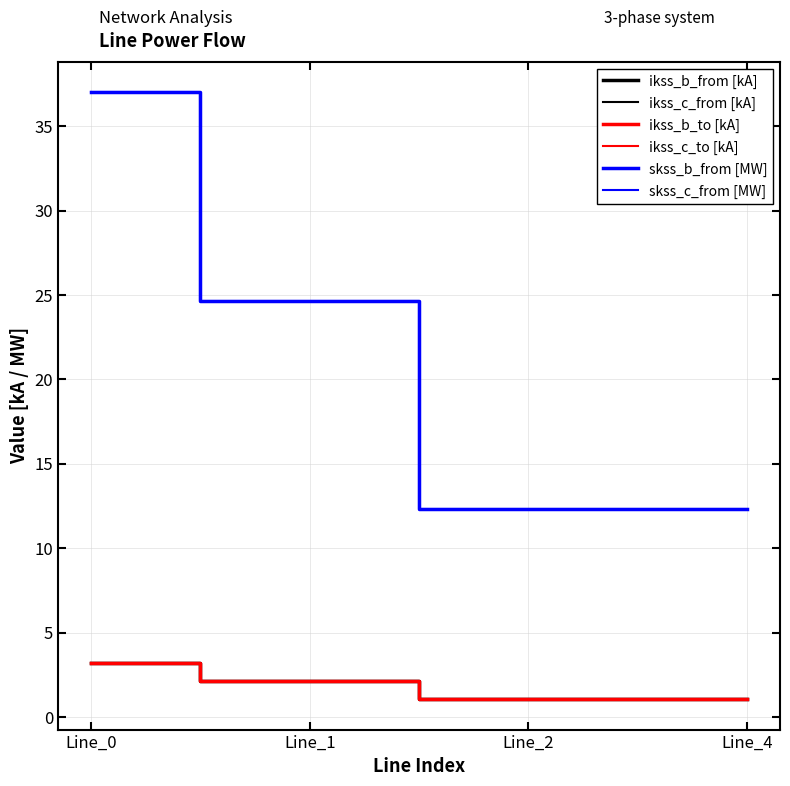

Is it true that skss_c_from [MW] equals 38.4 at Line_1?

False